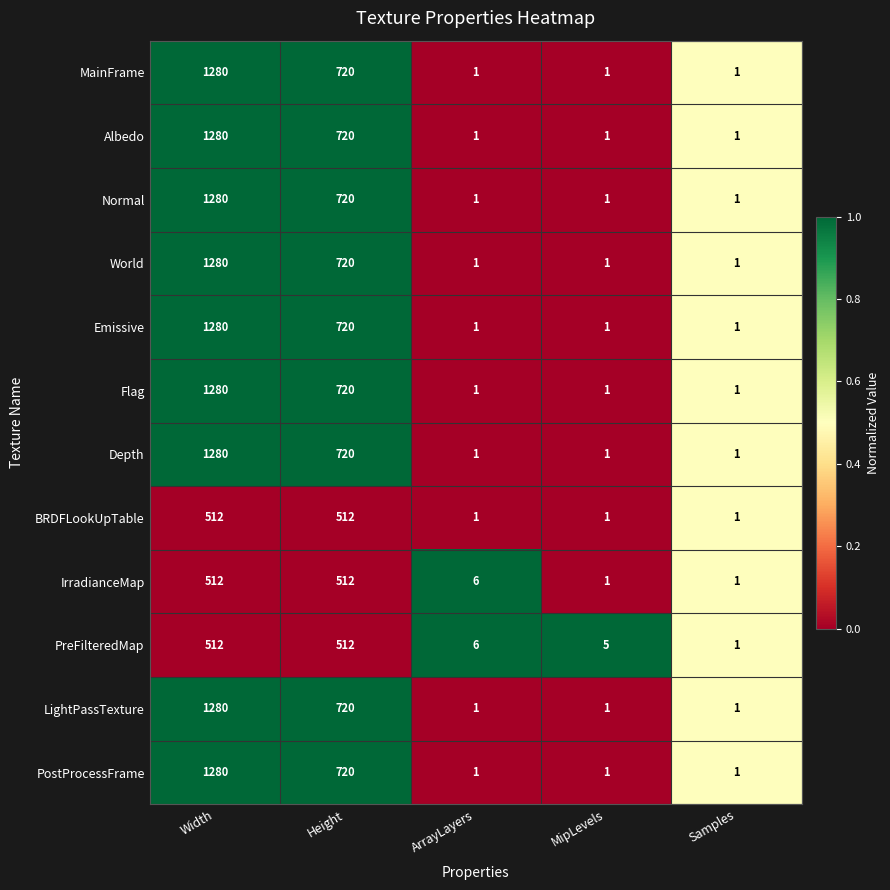

Which category has the highest value across all series?

Width